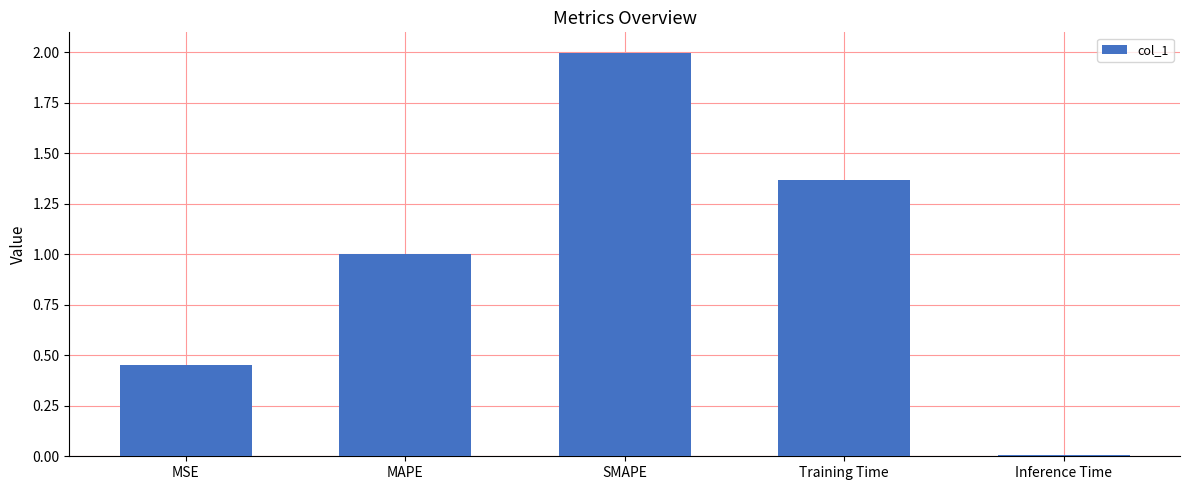

Which category has the highest value across all series?

SMAPE